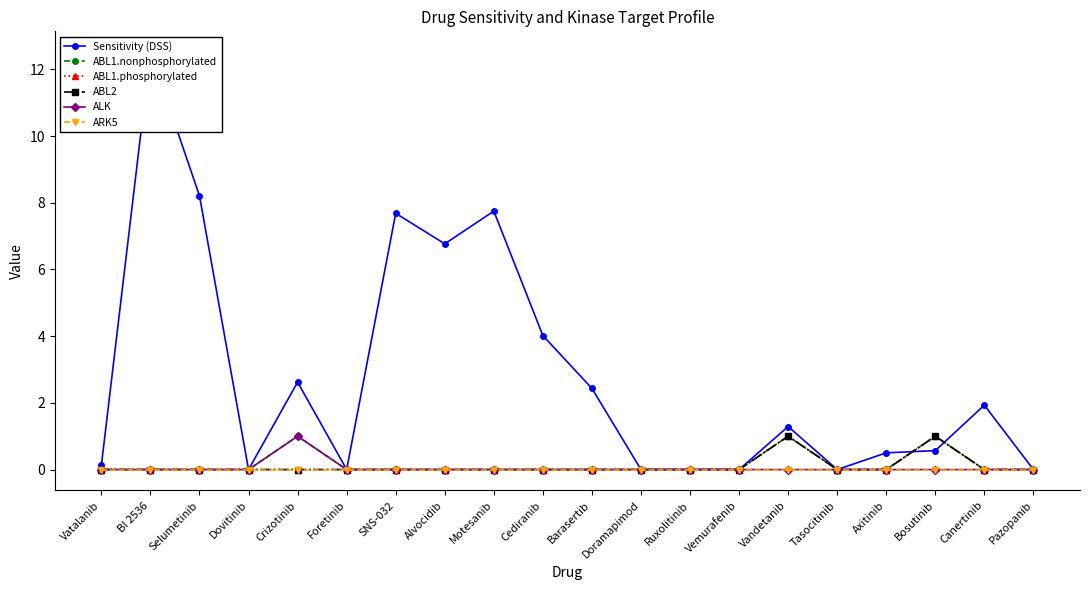

True or false: ALK and ABL1.phosphorylated intersect in this chart.

False